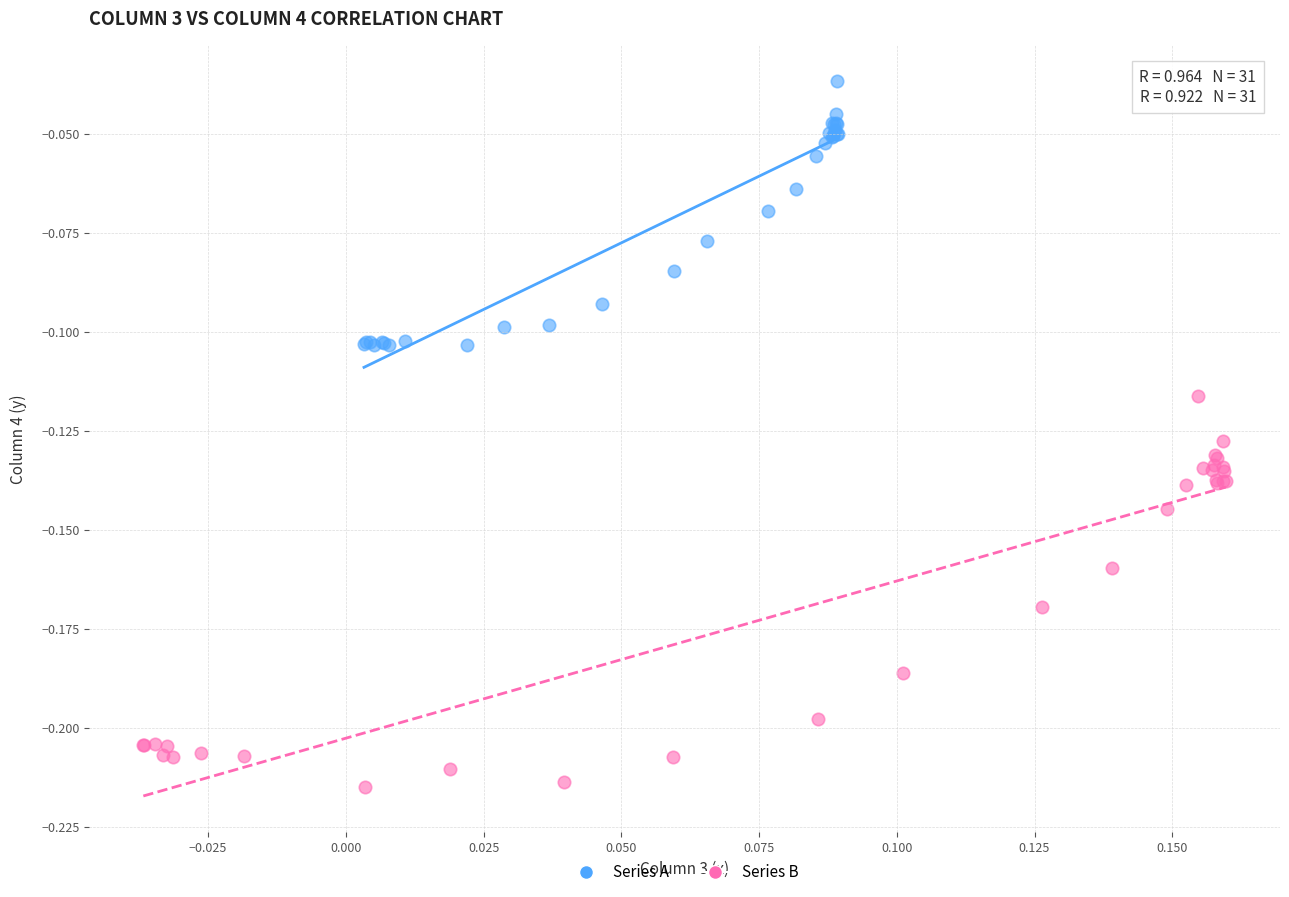

What are all the series names shown in the legend?

Series A, Series B